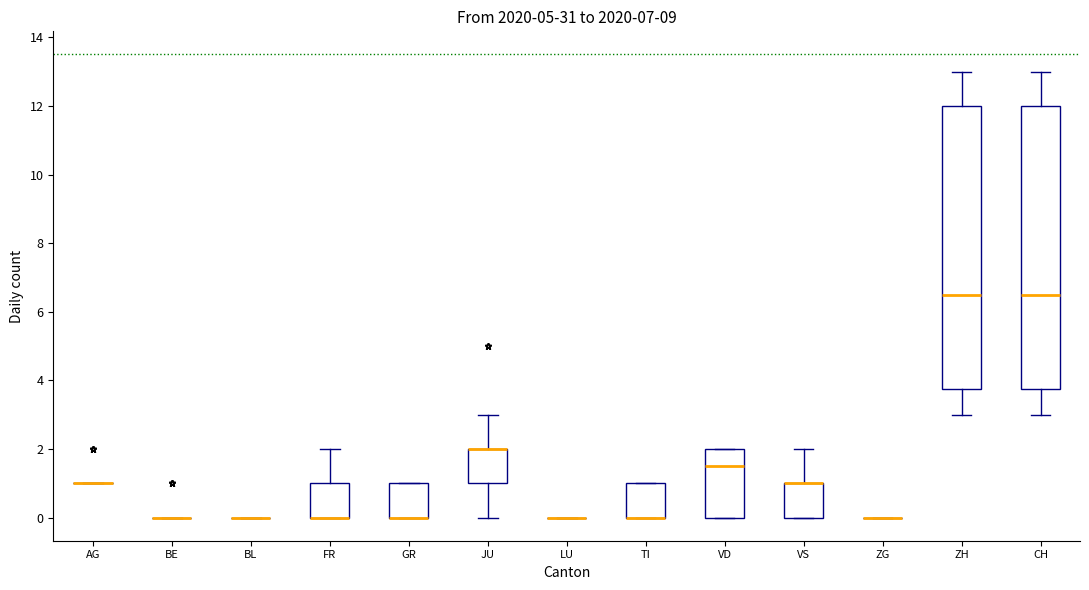

Reading left to right, transcribe this box plot: for each box, give where its median line is, the range the box spans, and where its two whiskers end, as read against the y-axis. The values are not printed on the chart, so give them approximately, as read against the axis.

AG: box collapsed to a line at 1.0, whiskers 1.0 to 1.0
BE: box collapsed to a line at 0.0, whiskers 0.0 to 0.0
BL: box collapsed to a line at 0.0, whiskers 0.0 to 0.0
FR: median 0.0 (drawn on the box's lower edge), box 0.0 to 1.0, whiskers 0.0 to 2.0
GR: median 0.0 (drawn on the box's lower edge), box 0.0 to 1.0, whiskers 0.0 to 1.0
JU: median 2.0 (drawn on the box's upper edge), box 1.0 to 2.0, whiskers 0.0 to 3.0
LU: box collapsed to a line at 0.0, whiskers 0.0 to 0.0
TI: median 0.0 (drawn on the box's lower edge), box 0.0 to 1.0, whiskers 0.0 to 1.0
VD: median 1.6, box 0.0 to 2.0, whiskers 0.0 to 2.0
VS: median 1.0 (drawn on the box's upper edge), box 0.0 to 1.0, whiskers 0.0 to 2.0
ZG: box collapsed to a line at 0.0, whiskers 0.0 to 0.0
ZH: median 6.6, box 3.8 to 12.0, whiskers 3.0 to 13.0
CH: median 6.6, box 3.8 to 12.0, whiskers 3.0 to 13.0